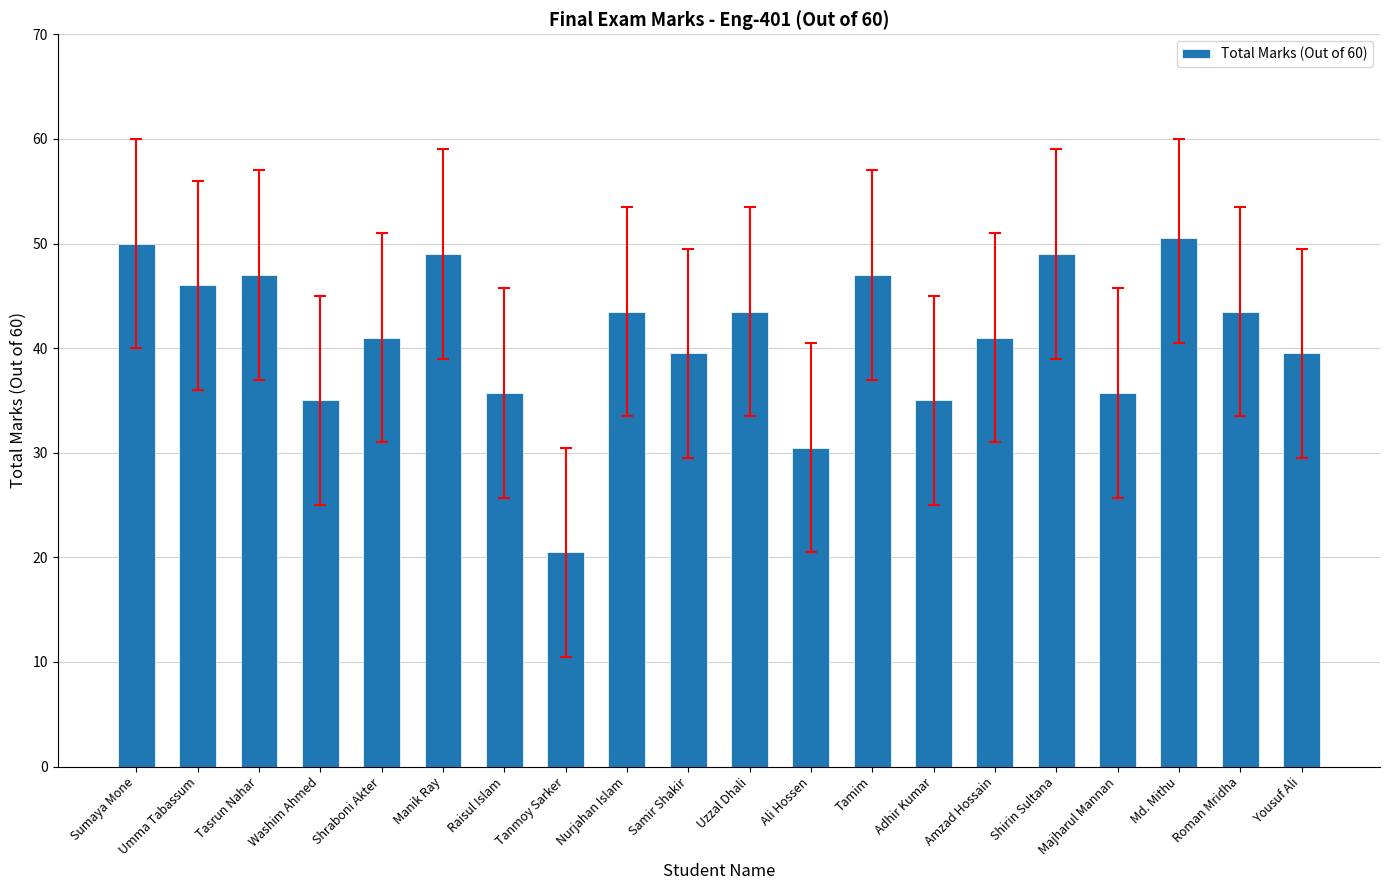

What position from the right is Shraboni Akter?

16